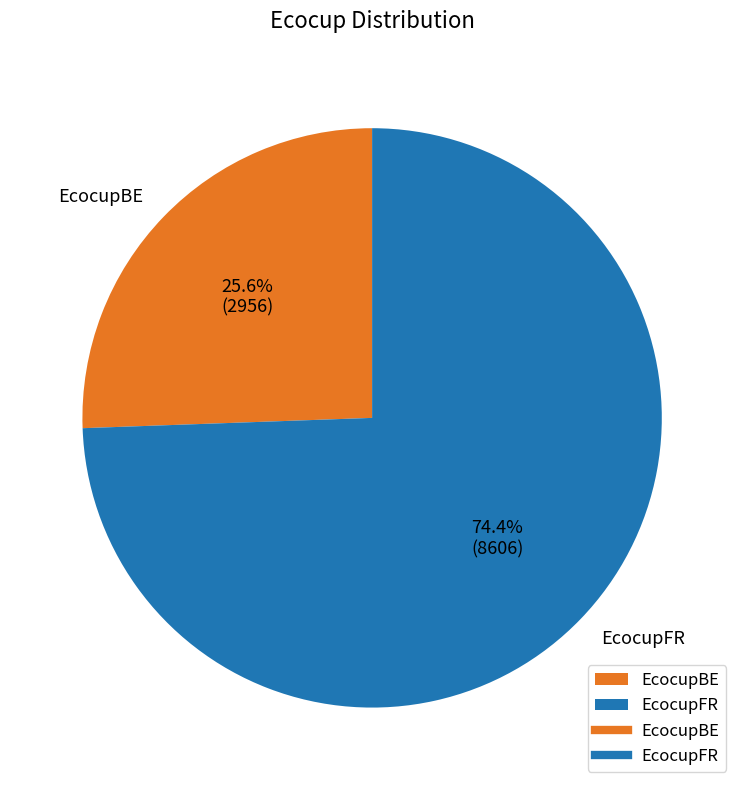

Which category has the smallest portion of the pie?

EcocupBE